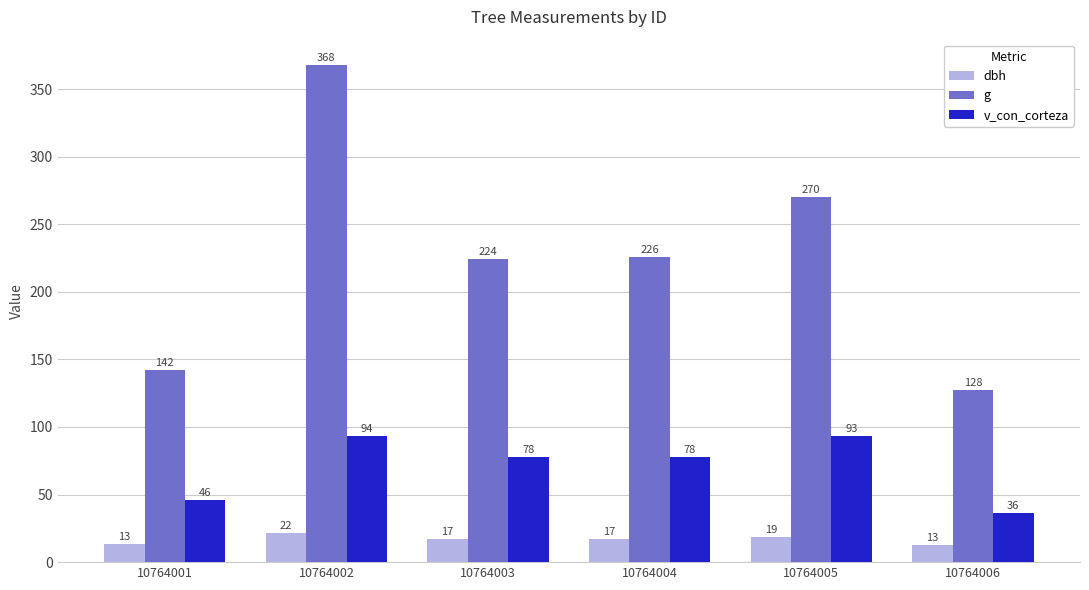

List the series in order of their peak value, highest first.

g, v_con_corteza, dbh